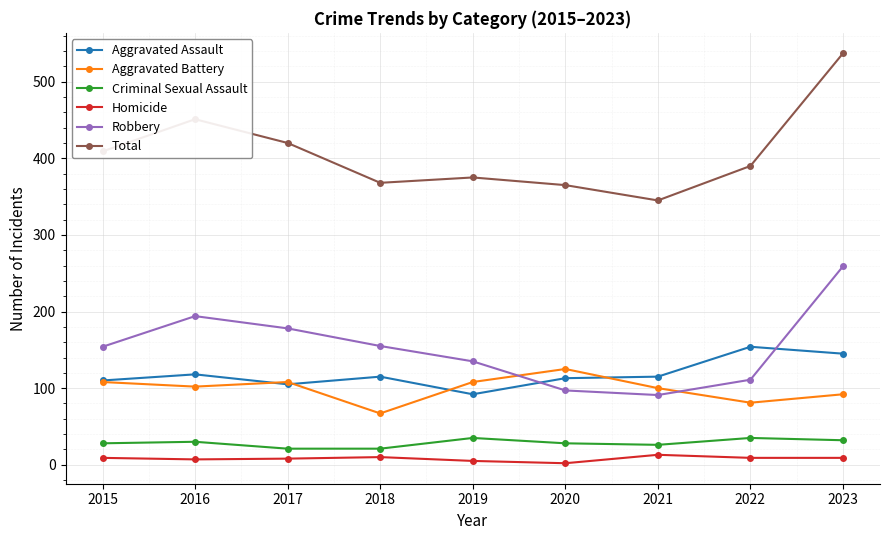

What are all the series names shown in the legend?

Aggravated Assault, Aggravated Battery, Criminal Sexual Assault, Homicide, Robbery, Total